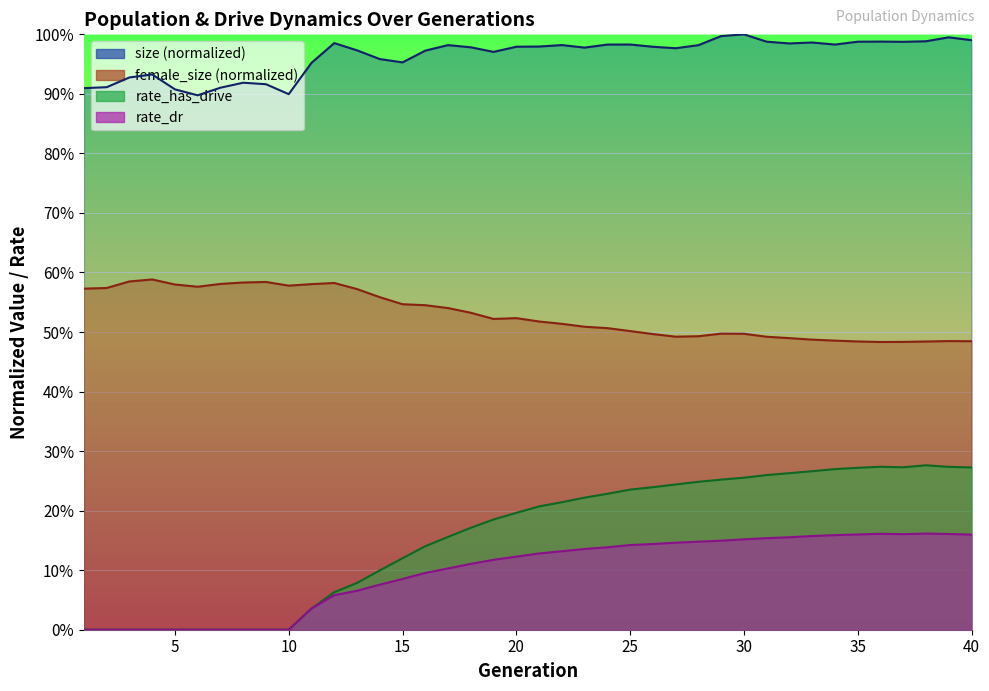

True or false: size has more than 1 interior local peaks.

True